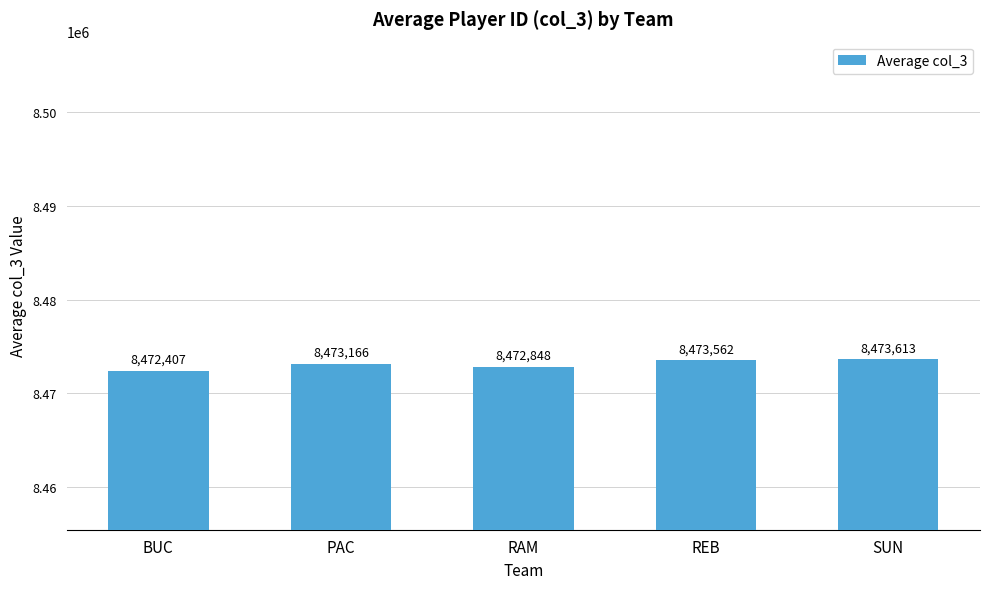

Read the value at BUC.

8472407